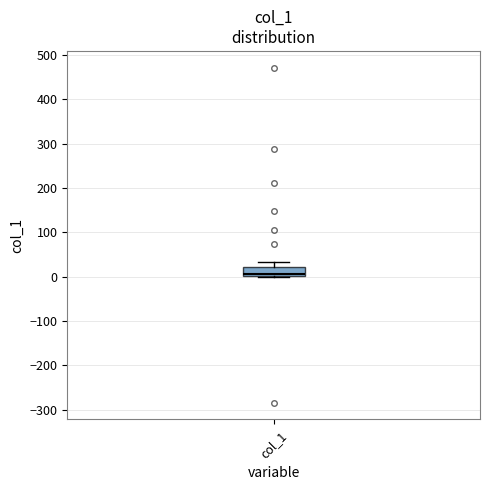

Transcribe this box plot: give where the median line is, the range the box spans, and where the two whiskers end, as read against the y-axis. The values are not printed on the chart, so give them approximately, as read against the axis.

median 0 (just above the box's lower edge), box 0 to 20, whiskers 0 (just below the box's lower edge) to 30